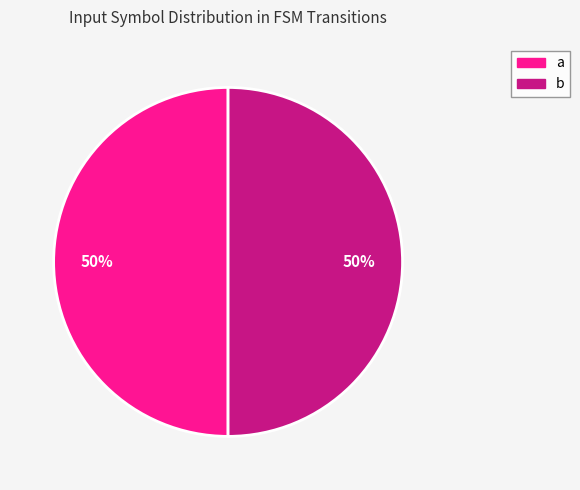

Do b and a together represent more than half of the pie?

Yes